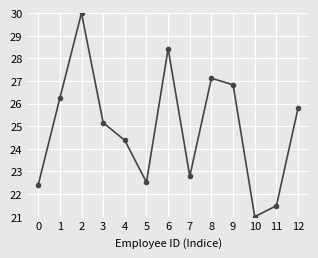

Between 6 and 5, which is larger?

6